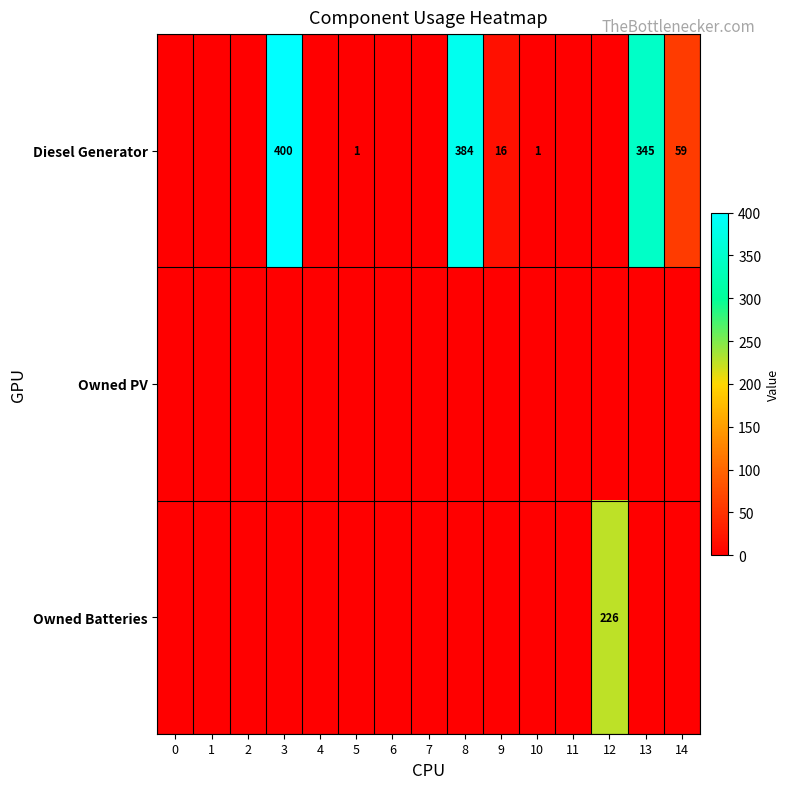

True or false: Diesel Generator has a value of 25 at 9.

False